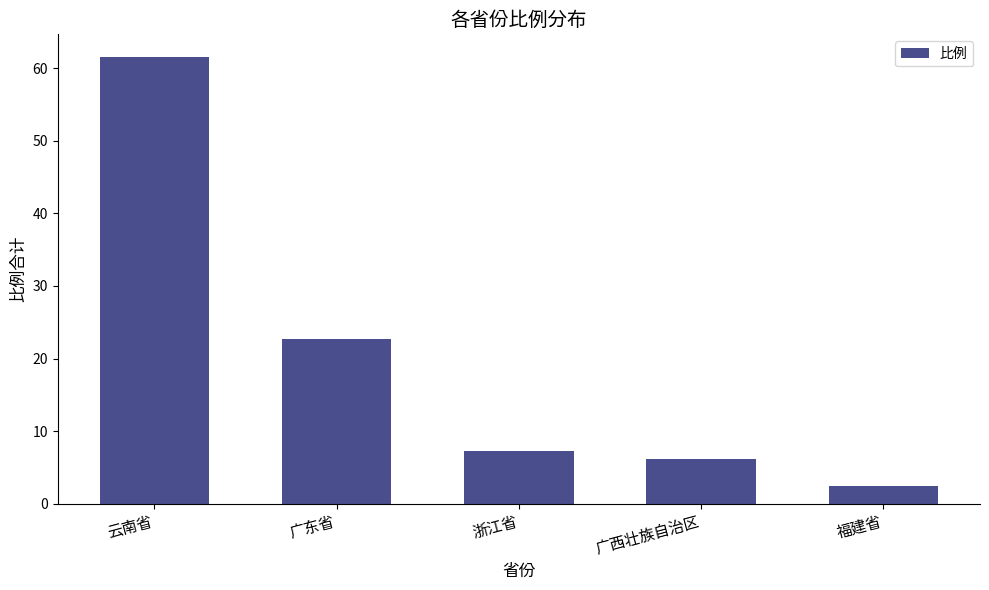

The value at 广东省 is 6.0. True or false?

False